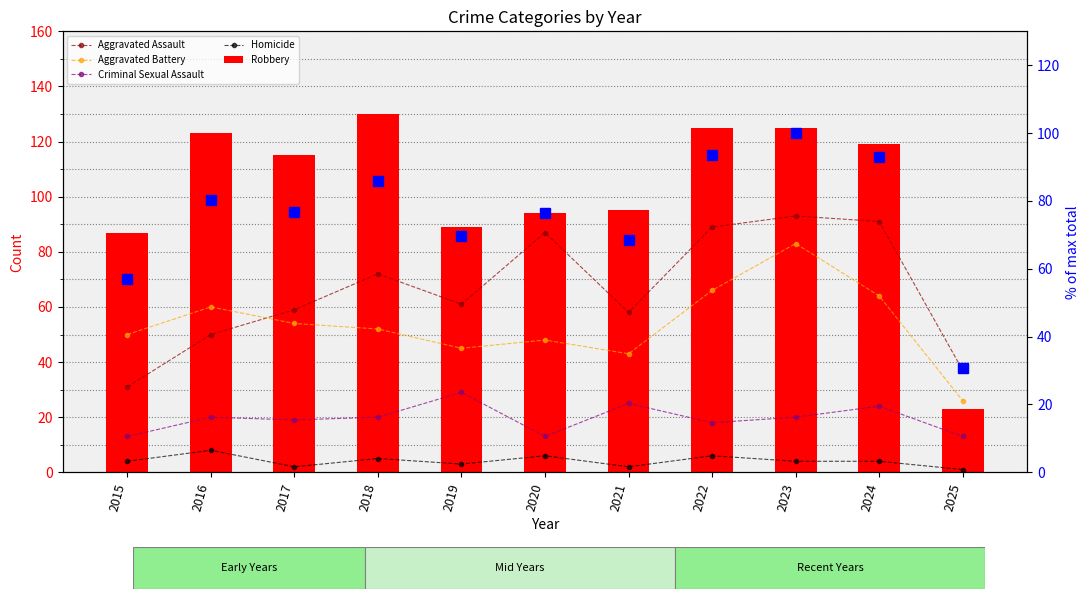

At which category does the chart reach its minimum across all series?

2025